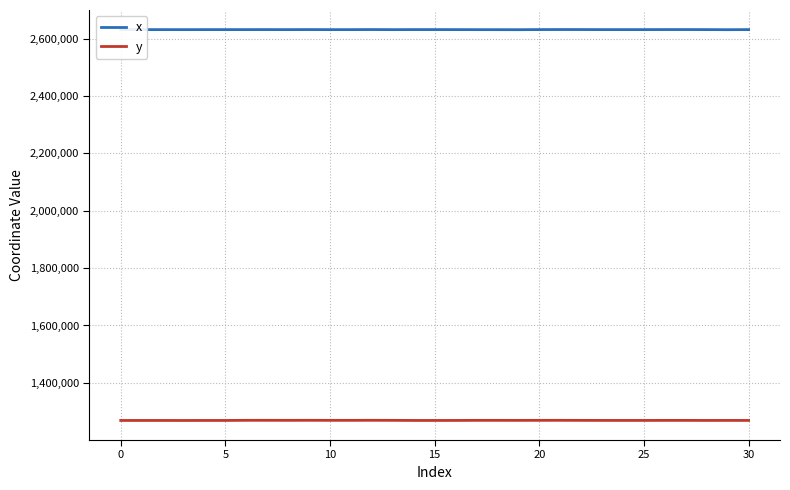

What is the lowest value of the y series?

1268919.9